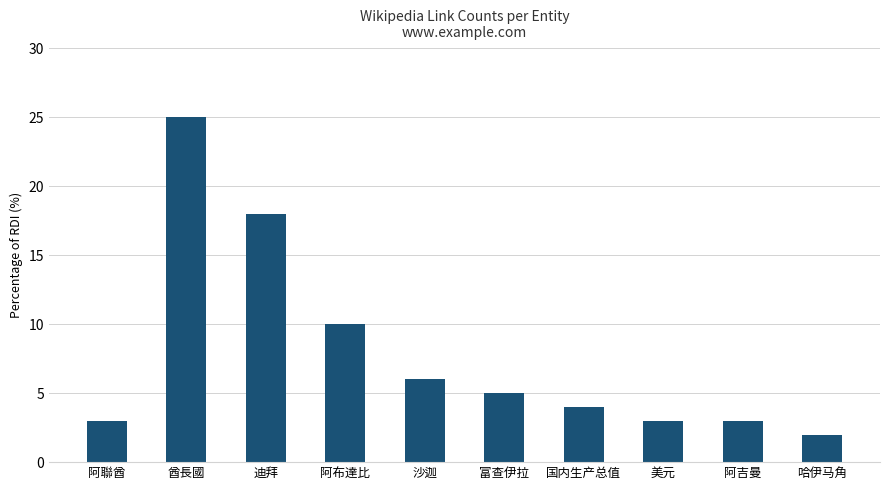

What is the difference between the maximum and minimum values?

23